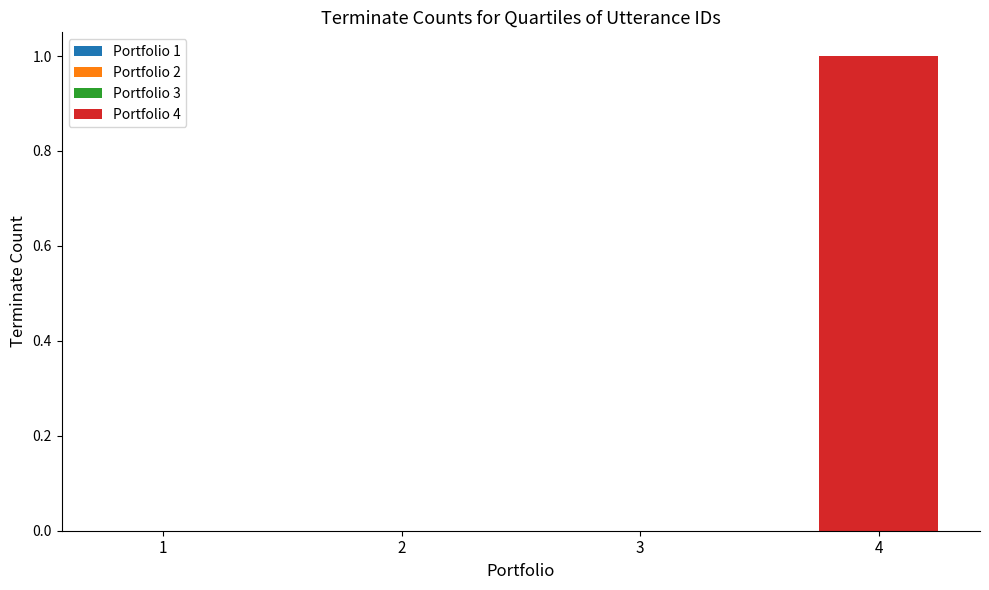

Are the bars horizontal?

No